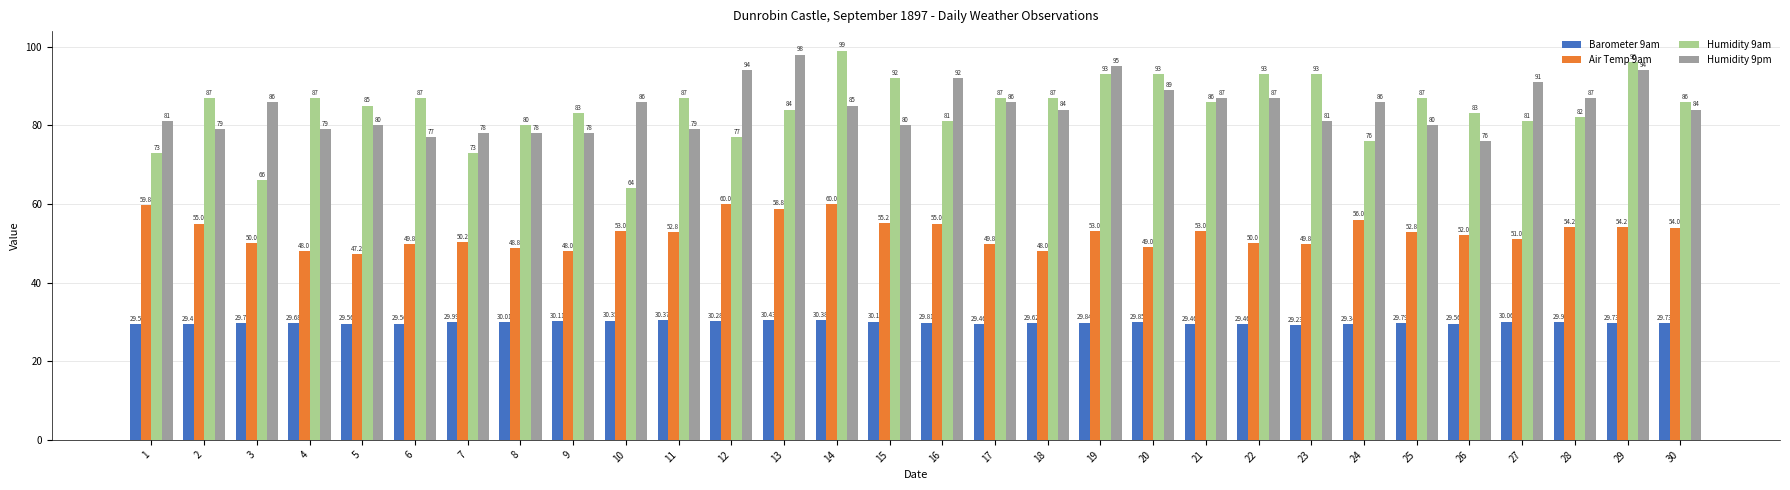

Which series has the largest range (max minus min)?

Humidity 9am